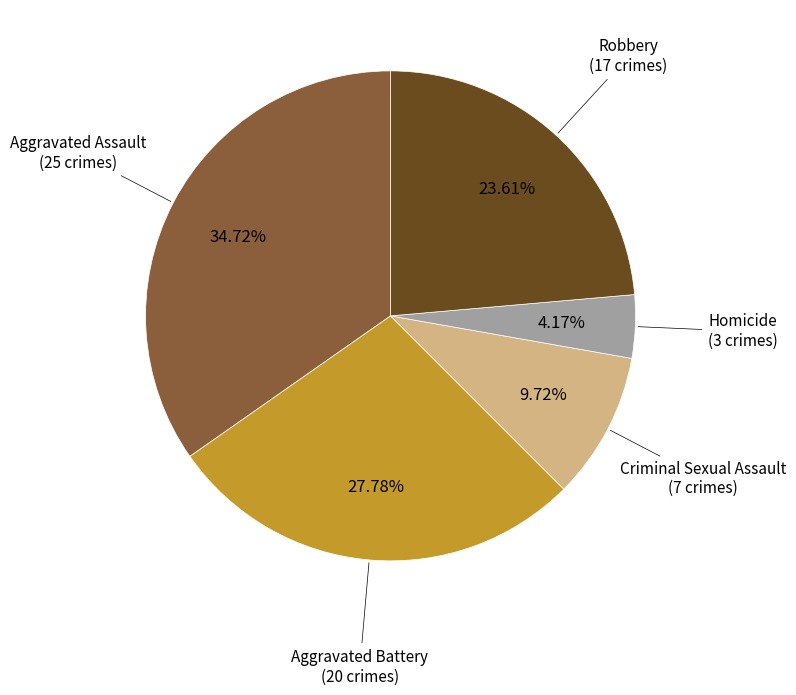

How many segments does this pie chart have?

5